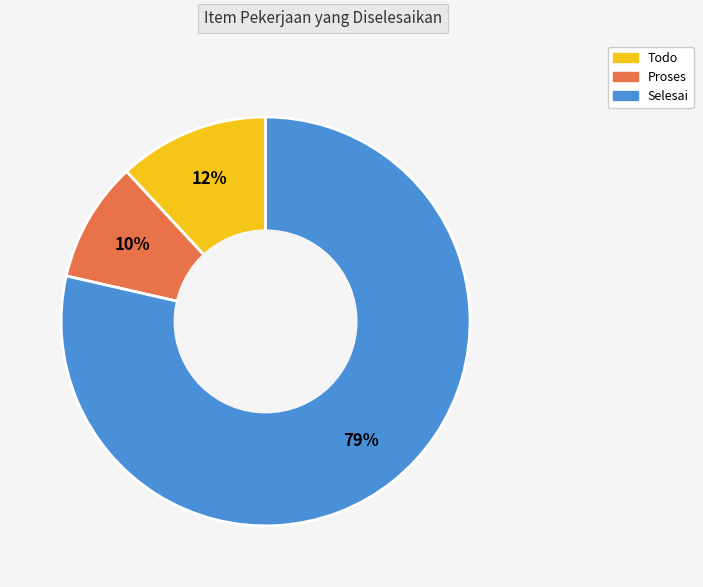

To the nearest percent, what is the average slice percentage?

33%